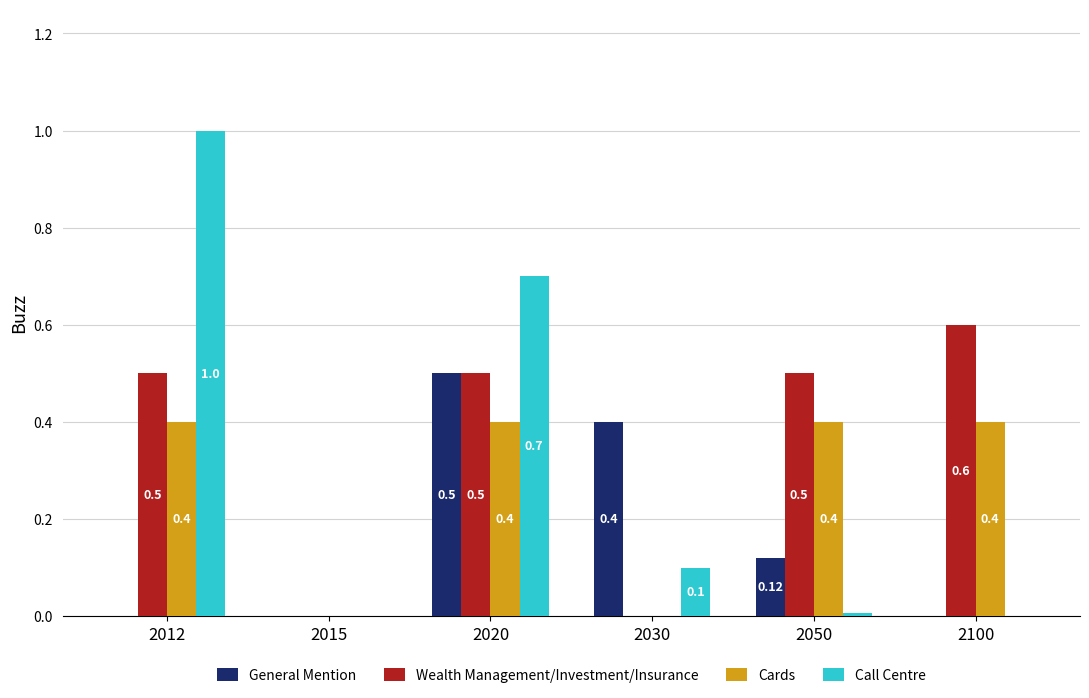

Which series has the largest total across all categories?

Wealth Management/Investment/Insurance